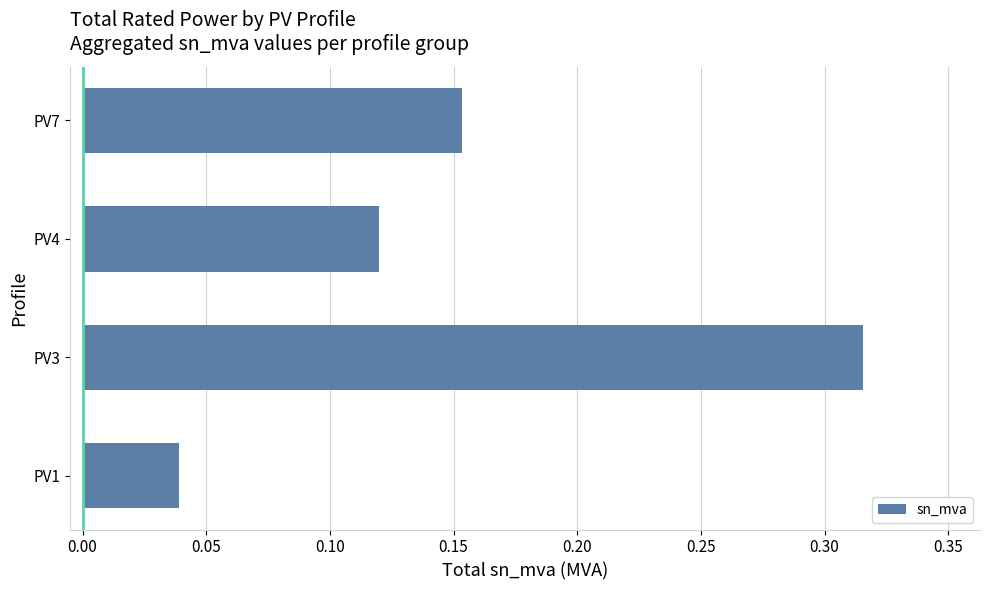

What is the sum of the values at PV3 and PV7?

0.5